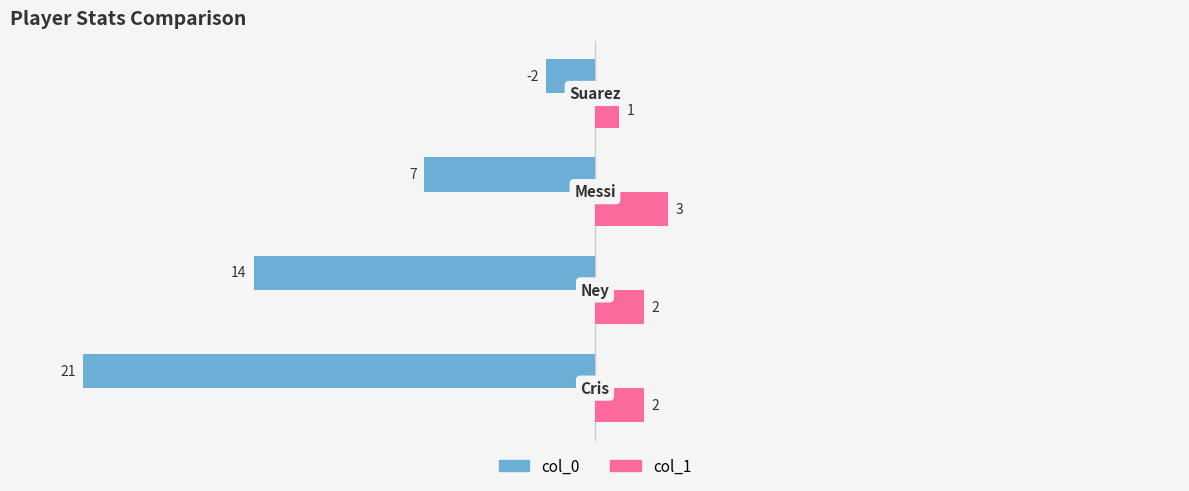

What is the difference between the maximum and minimum values in the col_0 series?

19